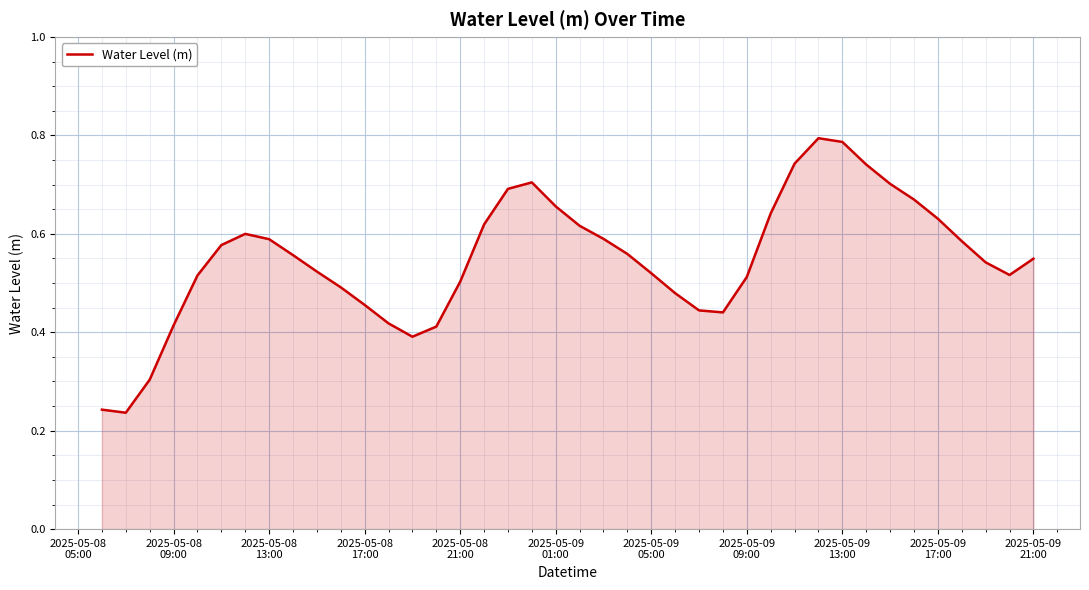

Reading left to right, transcribe all the data shown in this chart.

0.2	0.2	0.3	0.4	0.5	0.6	0.6	0.6	0.6	0.5	0.5	0.5	0.4	0.4	0.4	0.5	0.6	0.7	0.7	0.7	0.6	0.6	0.6	0.5	0.5	0.4	0.4	0.5	0.6	0.7	0.8	0.8	0.7	0.7	0.7	0.6	0.6	0.5	0.5	0.5